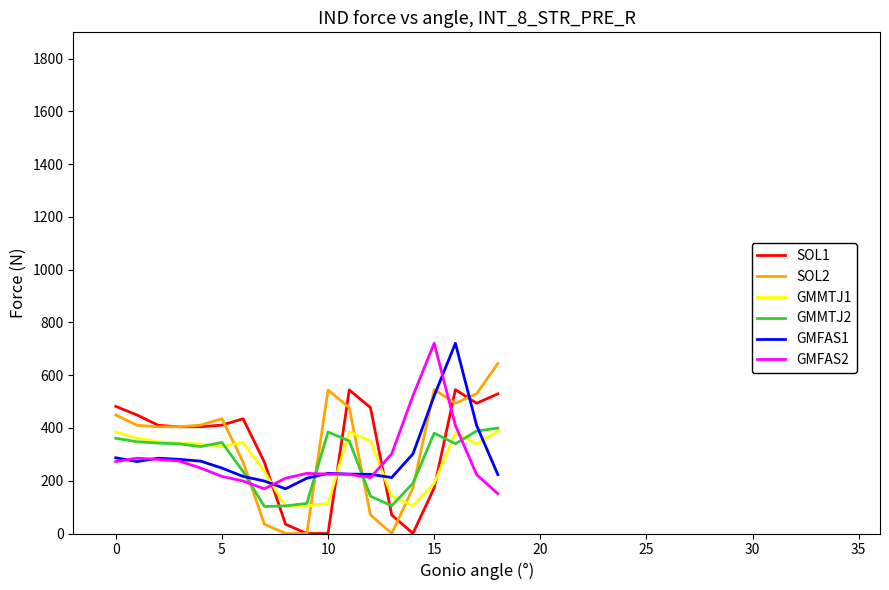

What is the greatest value displayed?

721.2